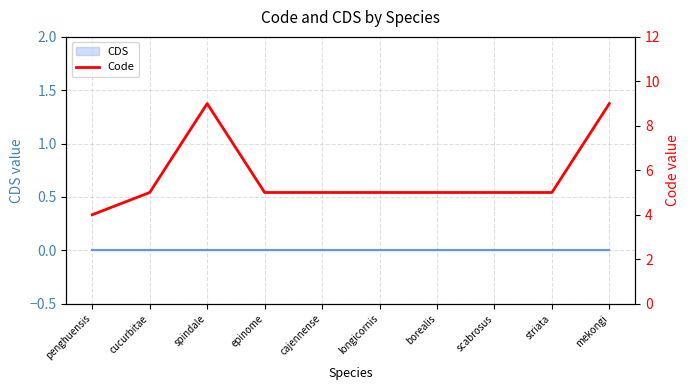

Is this an area chart (filled region under the line)?

No